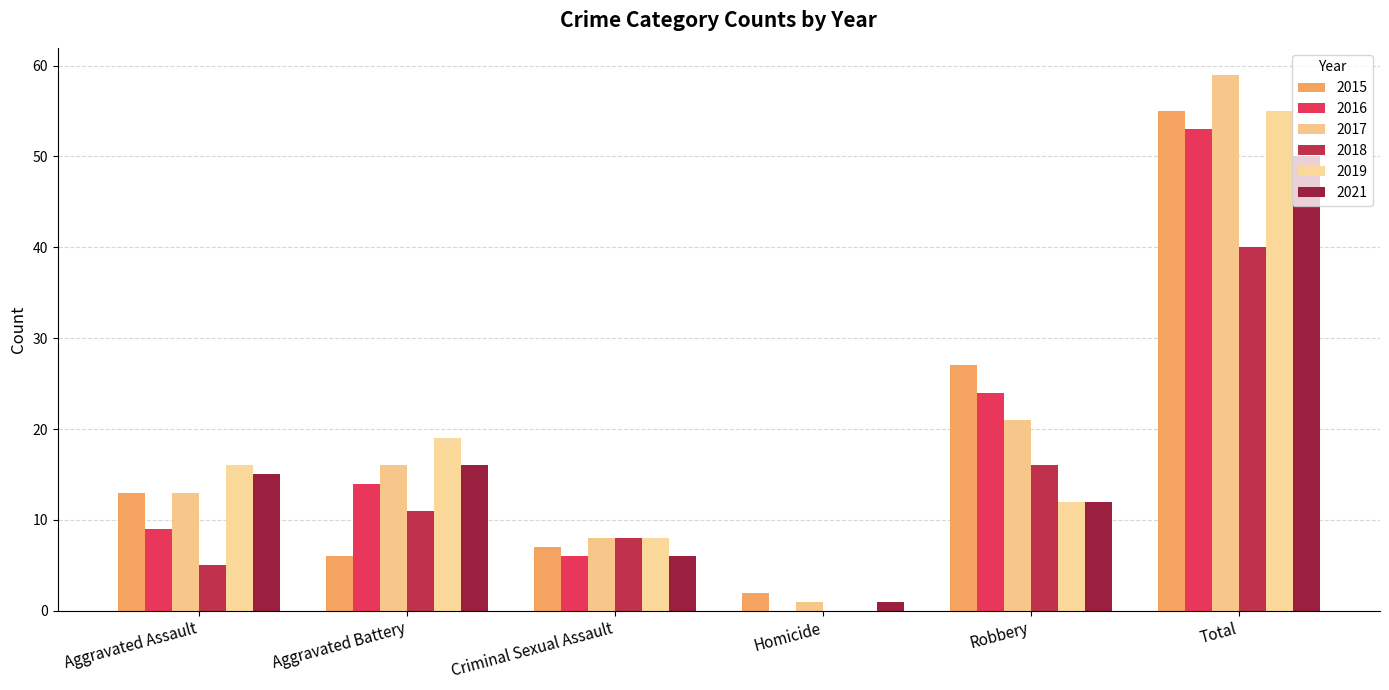

How many categories are shown in the chart?

6